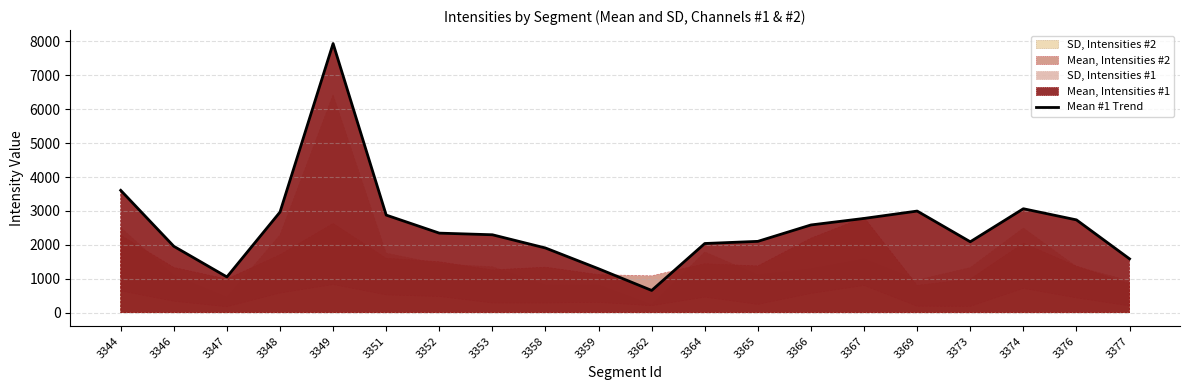

How many values are below 2346?

10